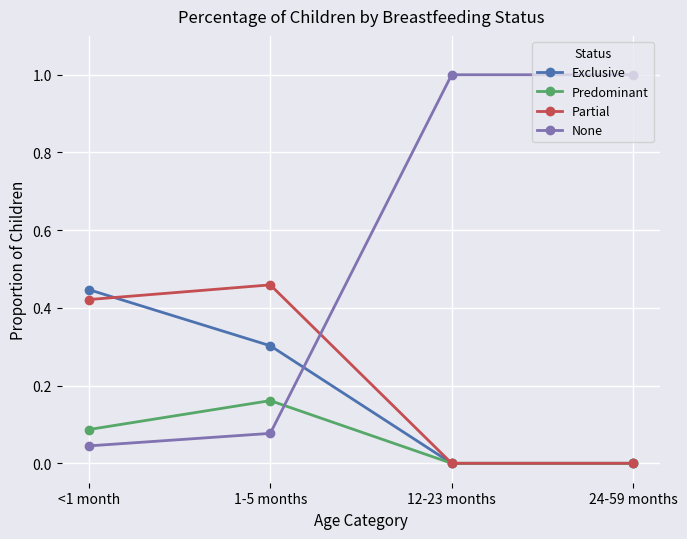

At 1-5 months, list the series in order from smallest to largest.

None, Predominant, Exclusive, Partial